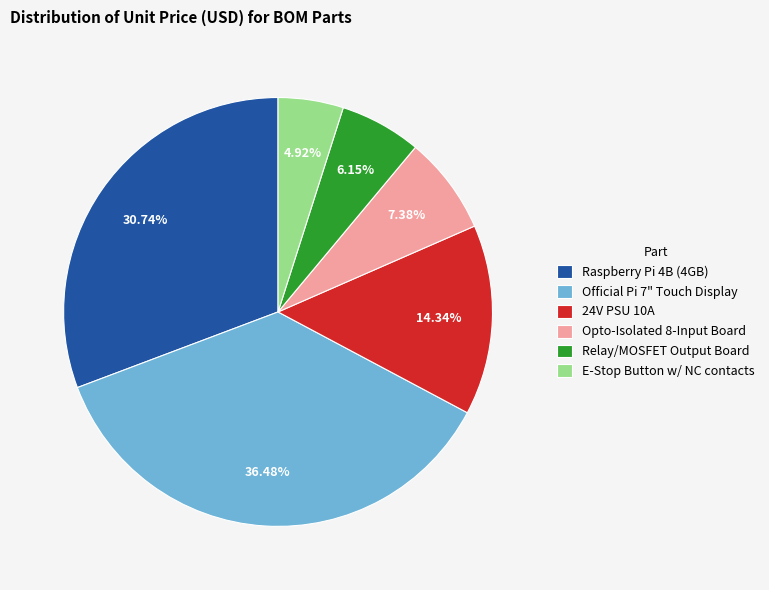

Which slice is the largest?

Official Pi 7" Touch Display